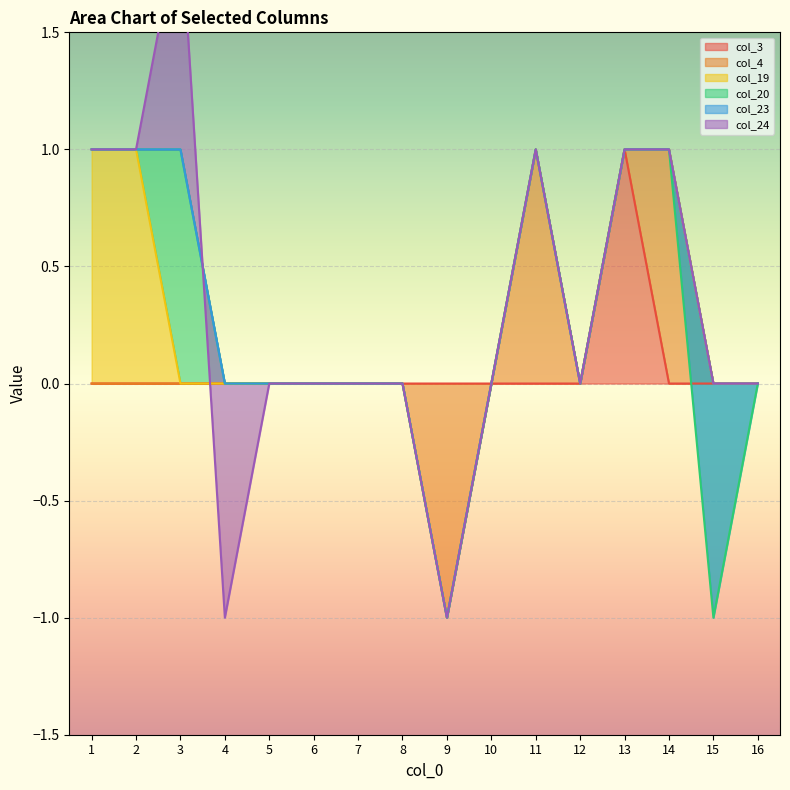

How many negative values does the col_20 series have?

1